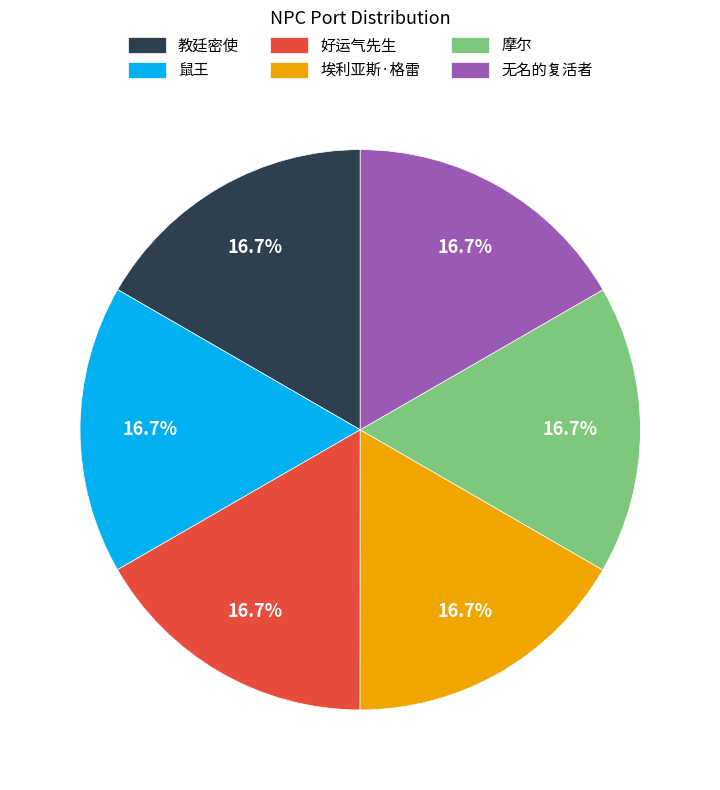

Is 无名的复活者 the majority of the pie?

No